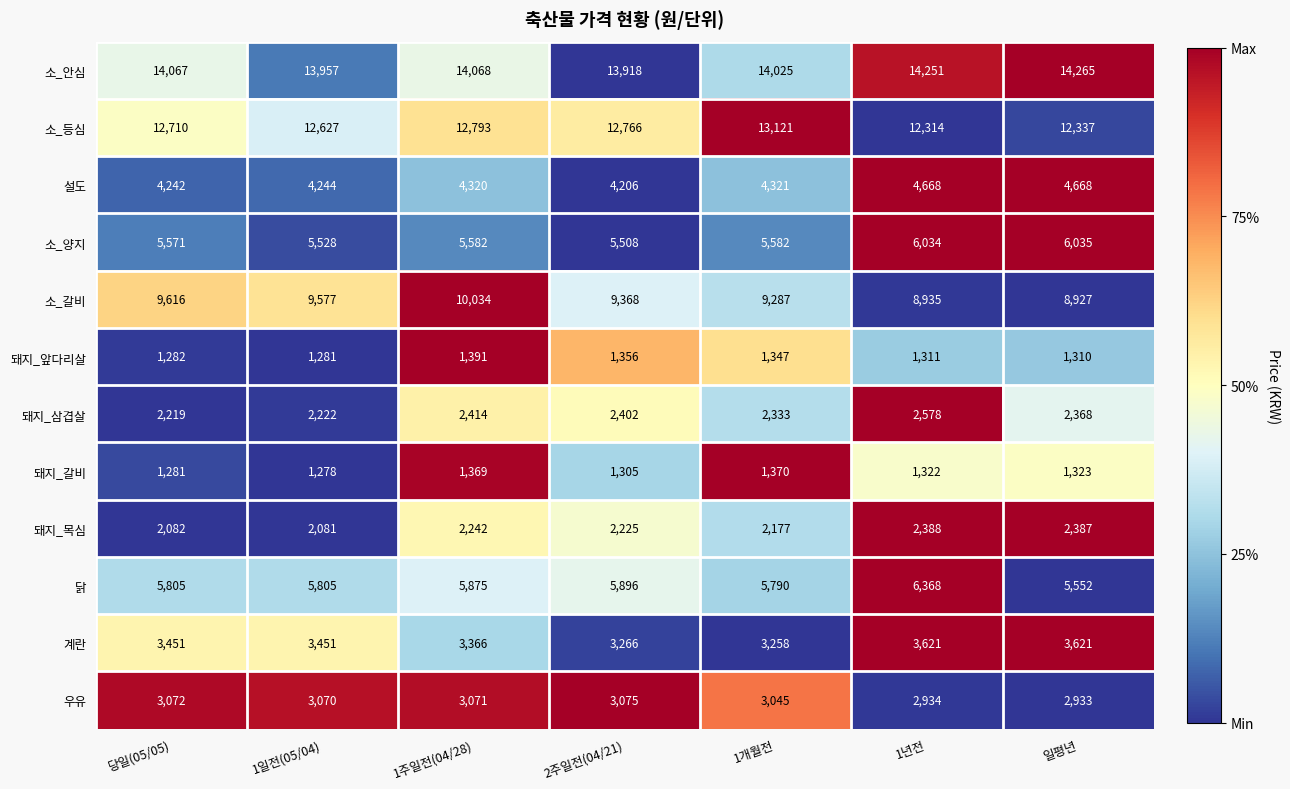

Which series has the largest total across all categories?

소_안심